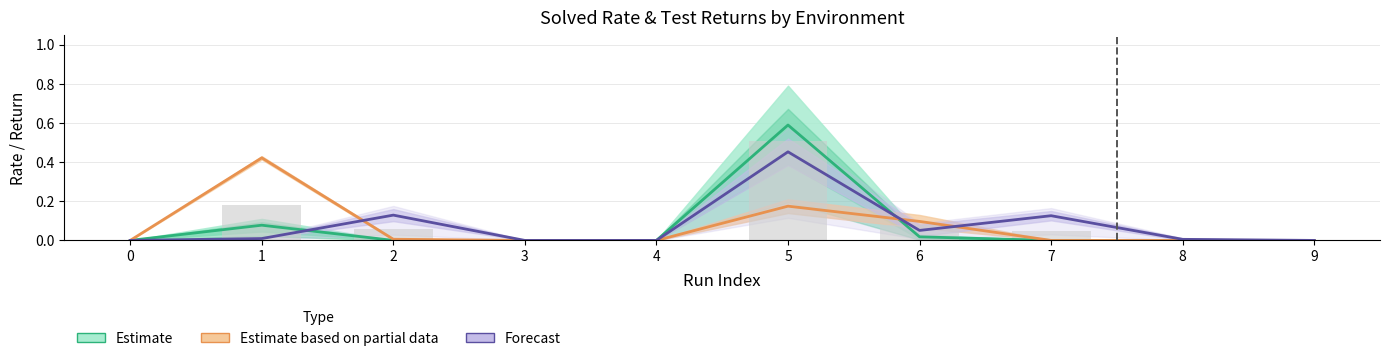

What is the difference between the Estimate (SixteenRooms) values at 5 and 3?

0.6